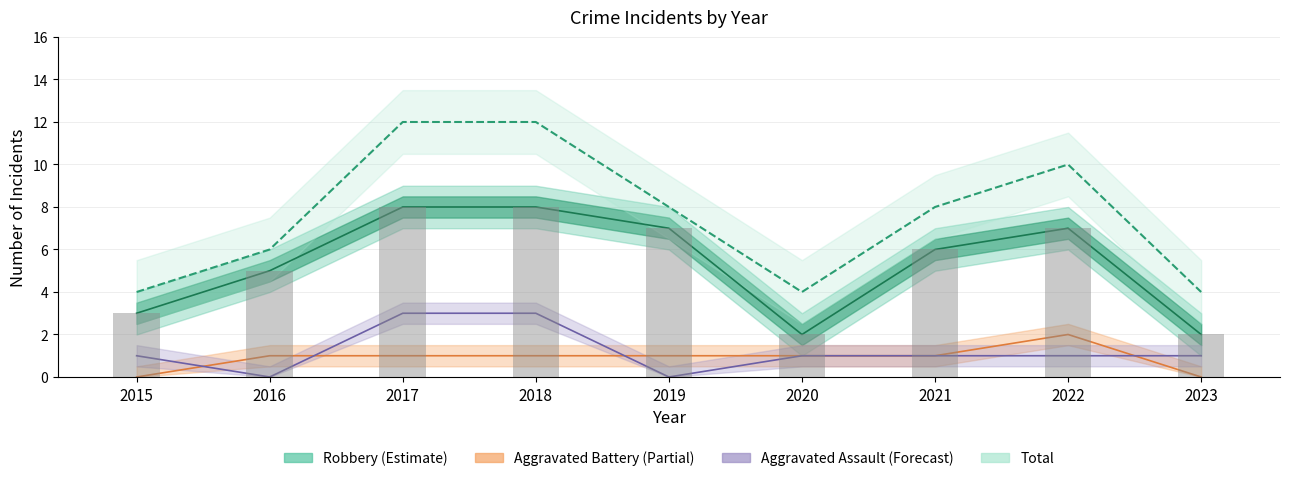

What is the total value across all series at 2021?

16